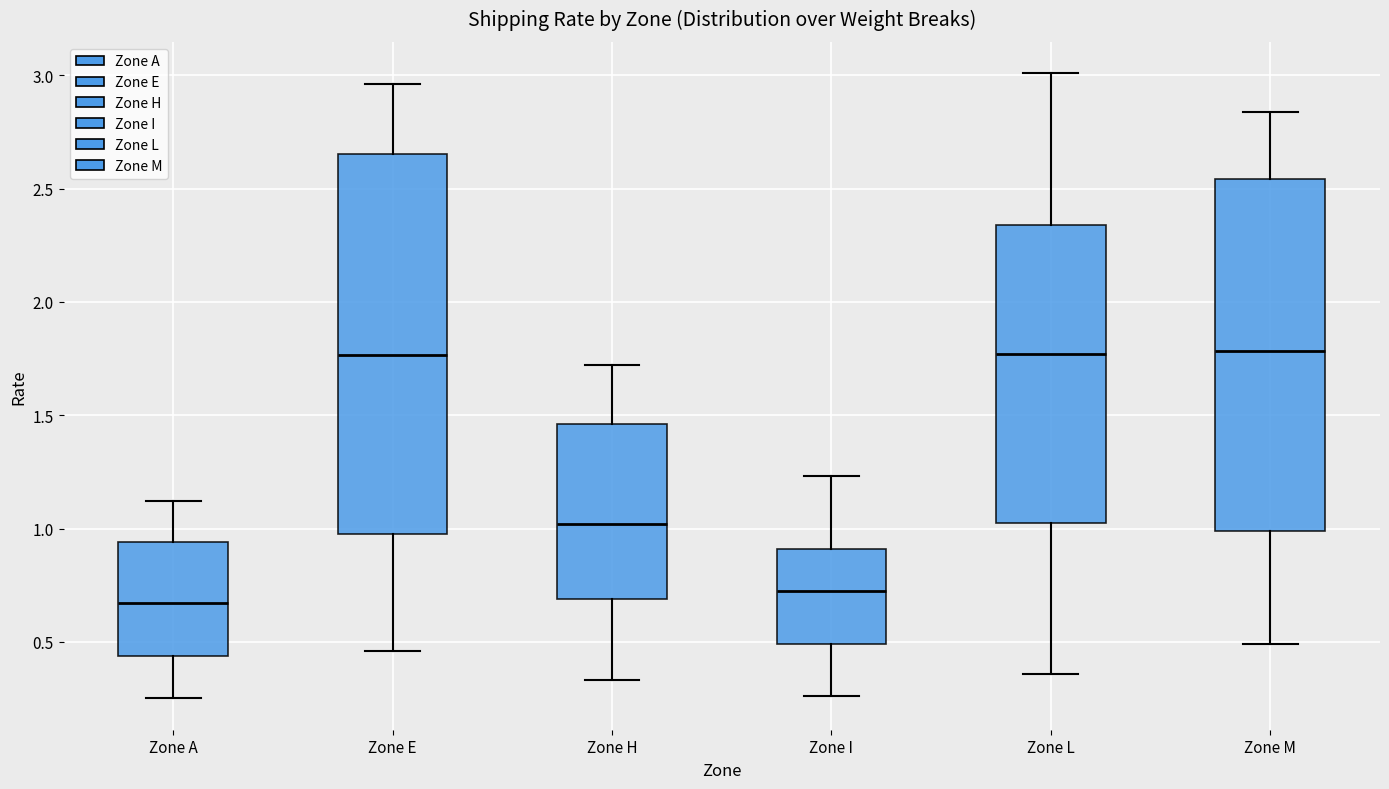

Reading left to right, read every box against the y-axis: the position of its median line, the range the box covers, and the ends of its whiskers. The values are not printed on the chart, so give them approximately, as read against the axis.

Zone A: median 0.65, box 0.45 to 0.95, whiskers 0.25 to 1.10
Zone E: median 1.75, box 1.00 to 2.65, whiskers 0.45 to 2.95
Zone H: median 1.00, box 0.70 to 1.45, whiskers 0.35 to 1.70
Zone I: median 0.75, box 0.50 to 0.90, whiskers 0.25 to 1.25
Zone L: median 1.75, box 1.05 to 2.35, whiskers 0.35 to 3.00
Zone M: median 1.80, box 1.00 to 2.55, whiskers 0.50 to 2.85